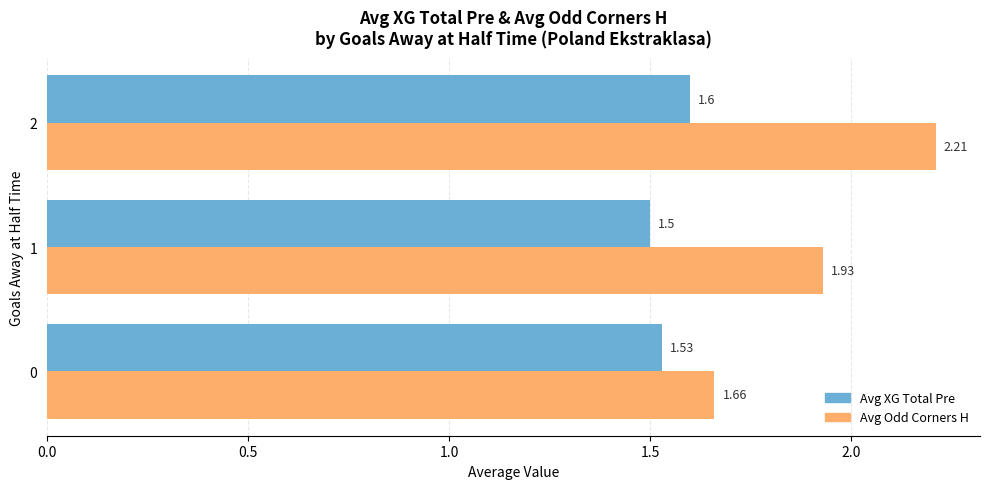

What is the greatest value displayed?

2.2